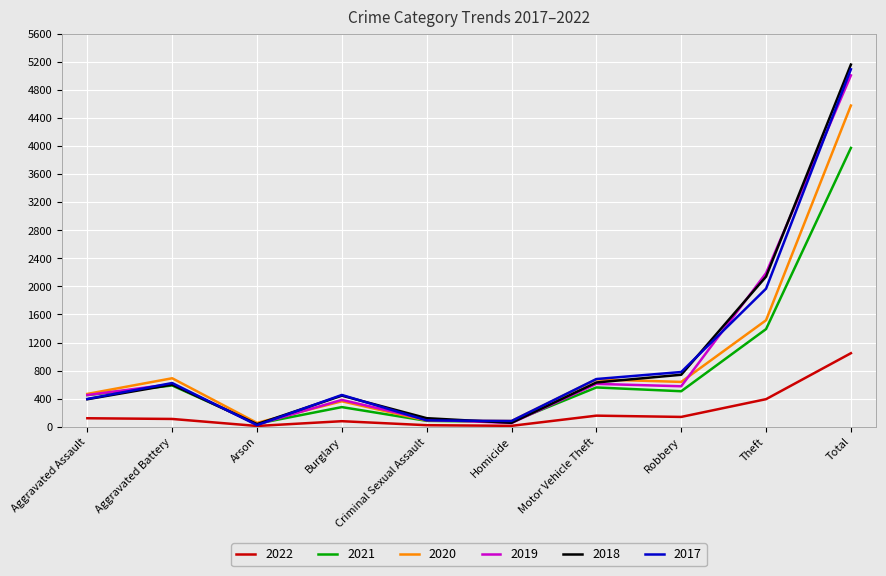

The 2018 series shows 741 at Robbery. True or false?

True